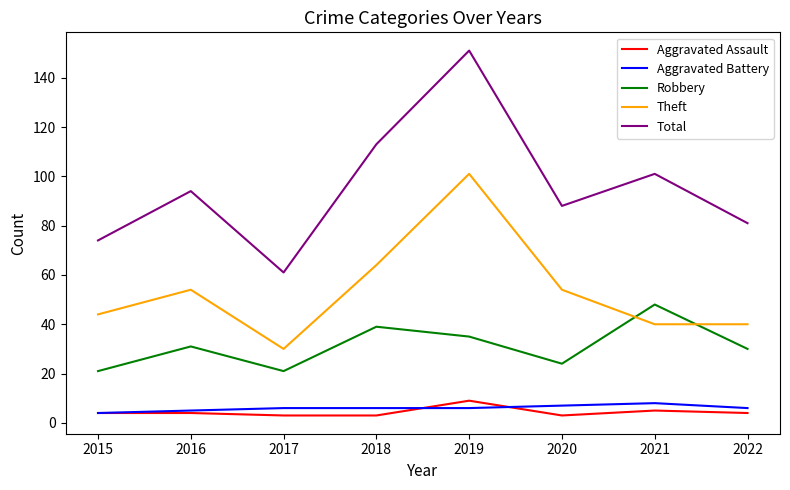

Between 2017 and 2019, which series saw the biggest shift?

Total